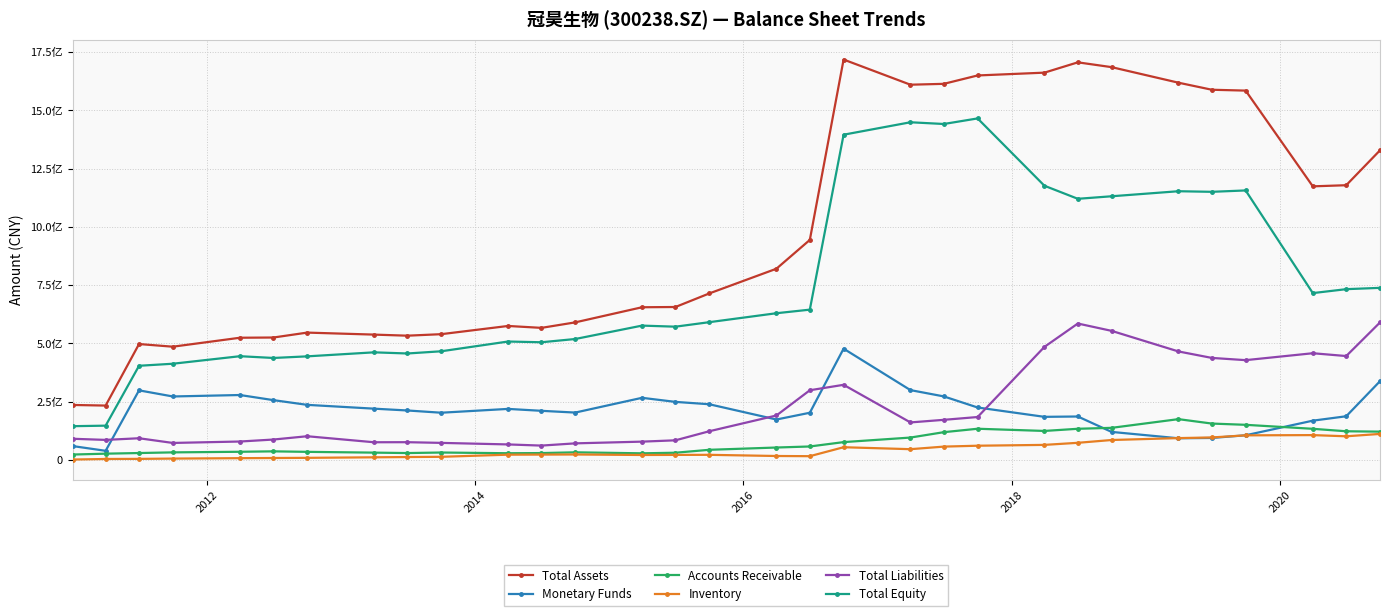

What are all the series names shown in the legend?

Total Assets, Monetary Funds, Accounts Receivable, Inventory, Total Liabilities, Total Equity